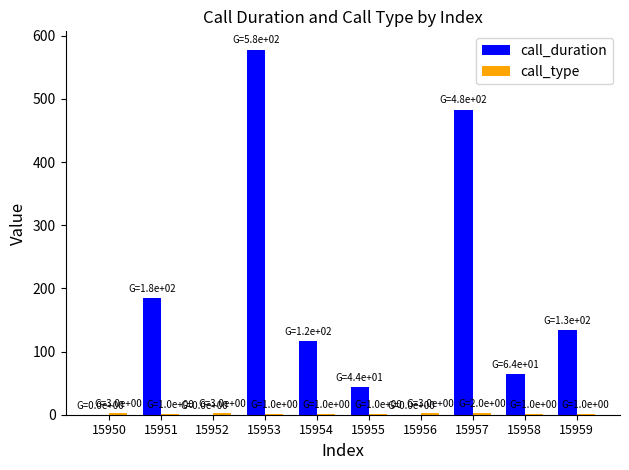

Which series has the largest total across all categories?

call_duration